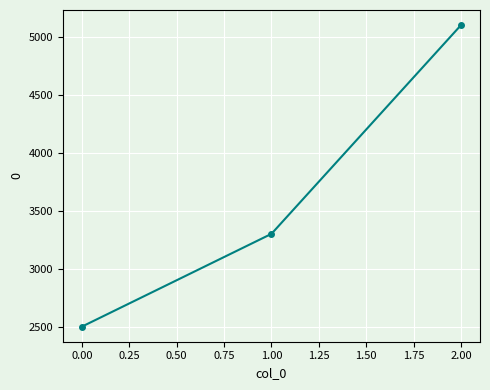

Reading right to left, transcribe all the data shown in this chart.

5100	3300	2500